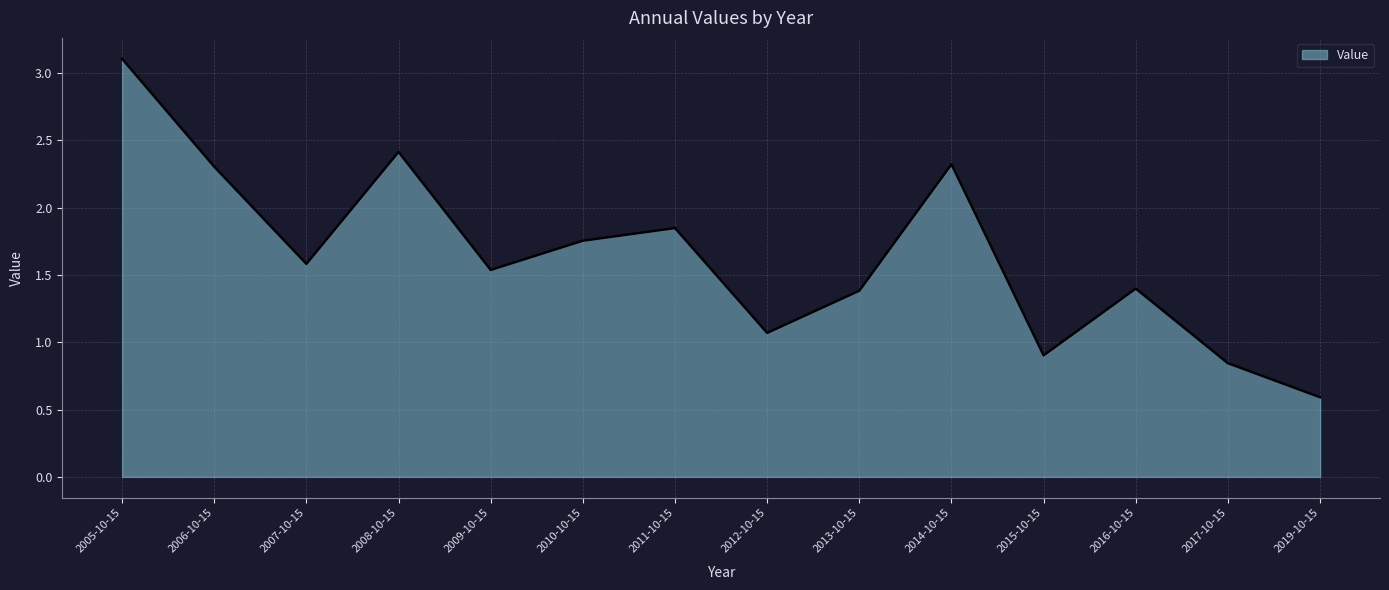

What position from the left is 2011-10-15?

7